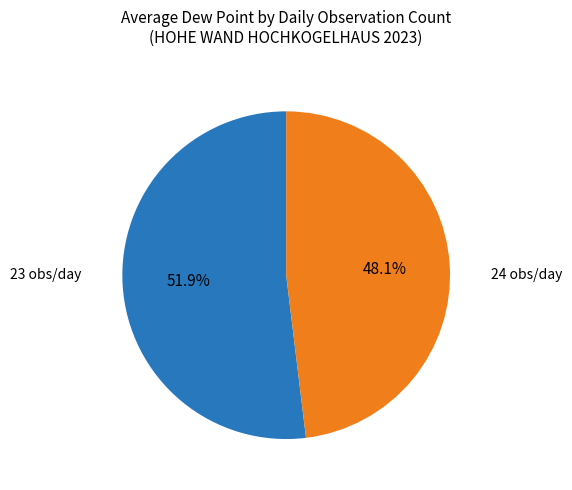

Is there a majority slice in this chart?

Yes